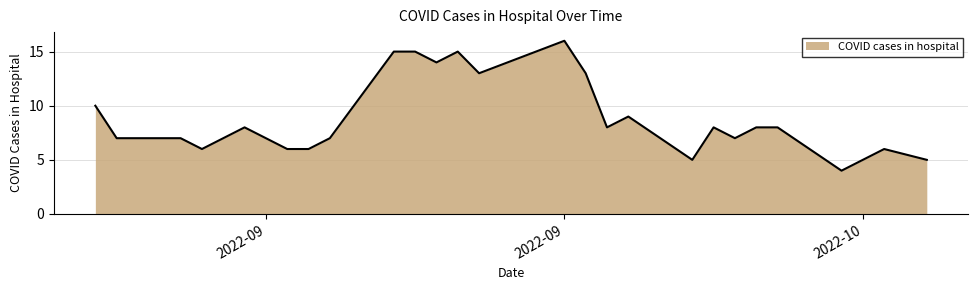

What is the maximum value shown in the chart?

16